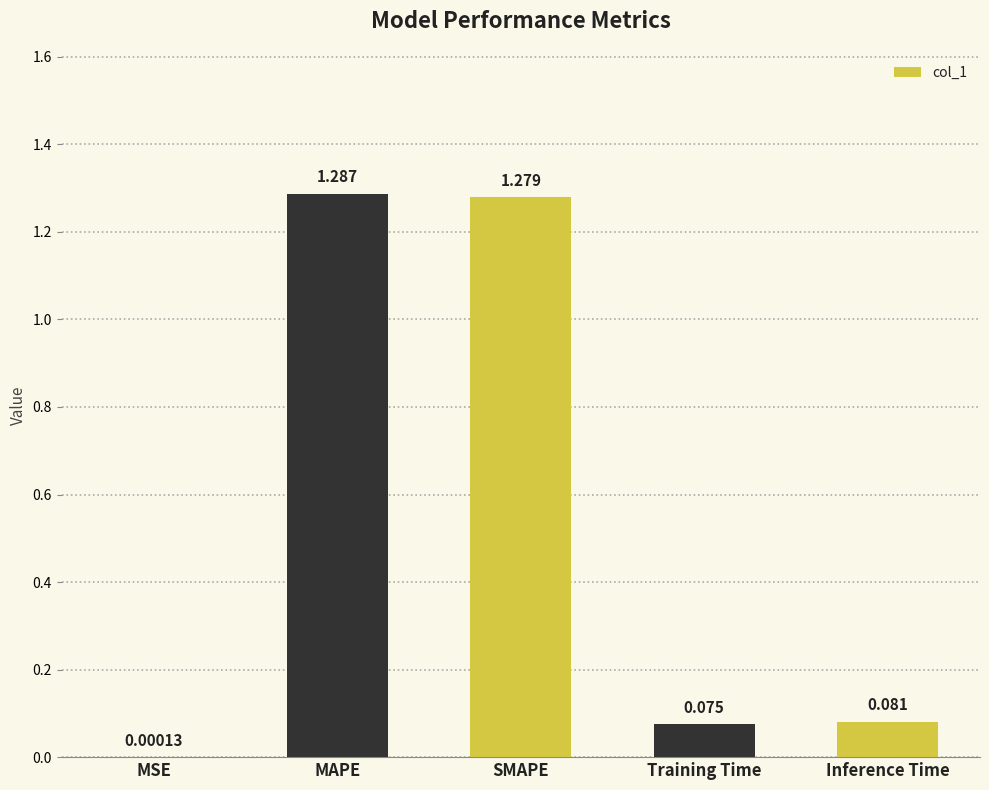

Between MAPE and Inference Time, which is larger?

MAPE